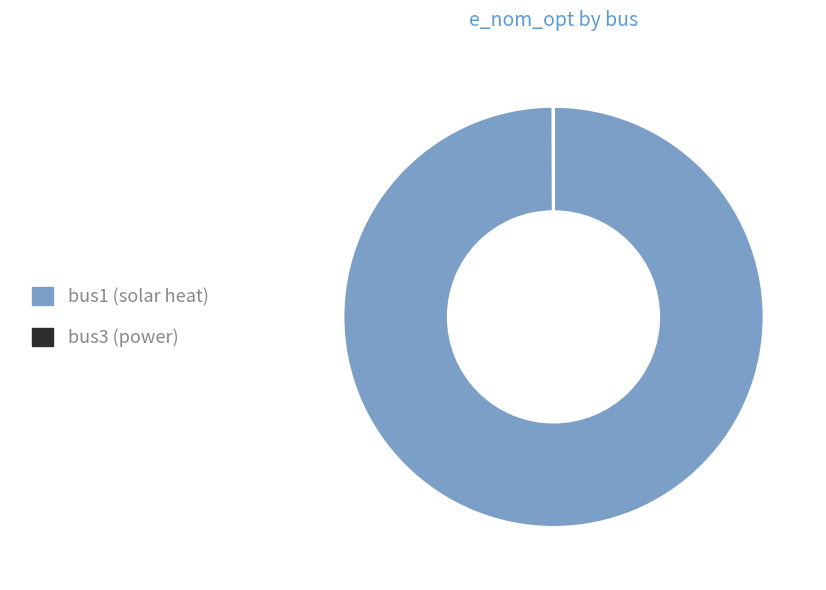

Does bus1 (solar heat) account for over 50% of the chart?

Yes